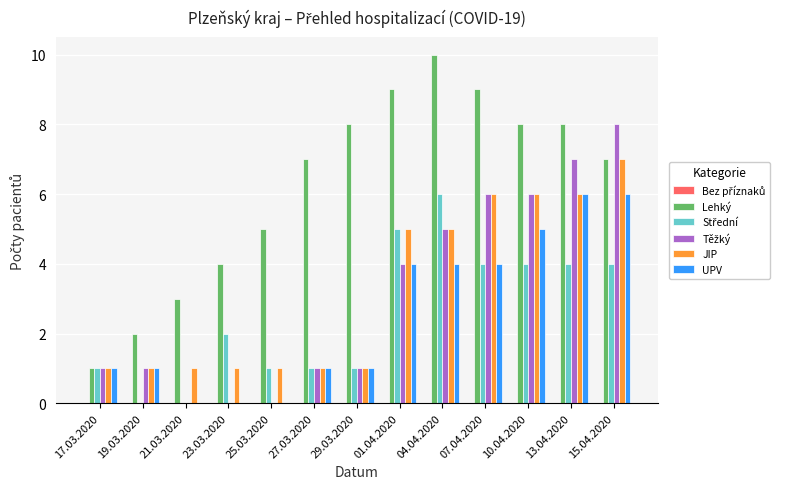

Count the UPV values in the range 1 to 4.

7